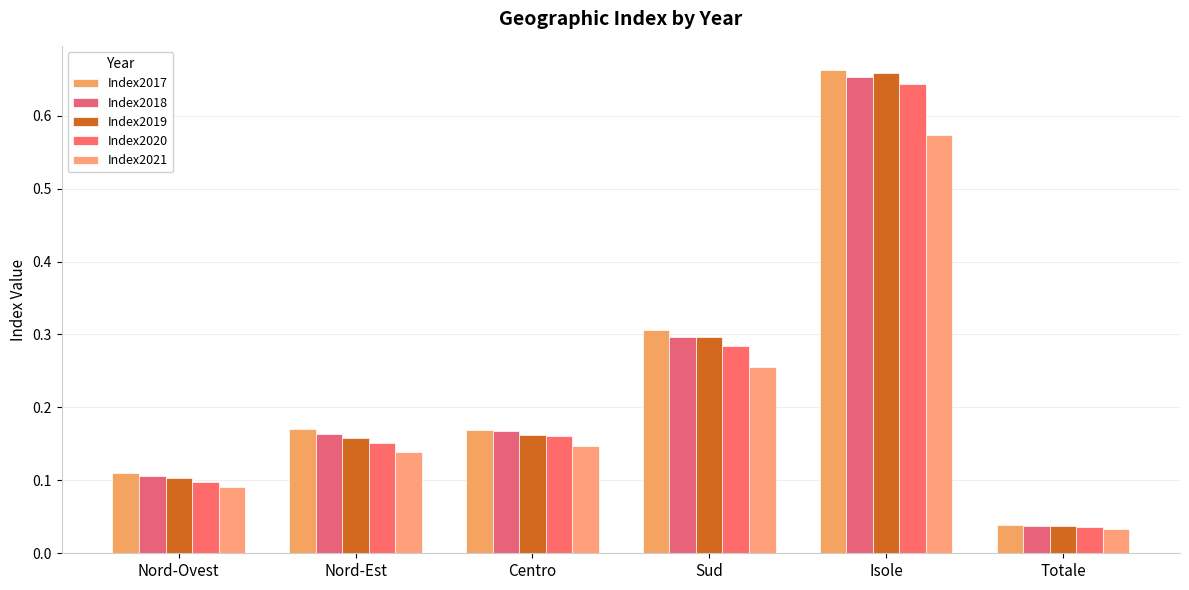

Which label corresponds to the smallest value in the chart?

Totale